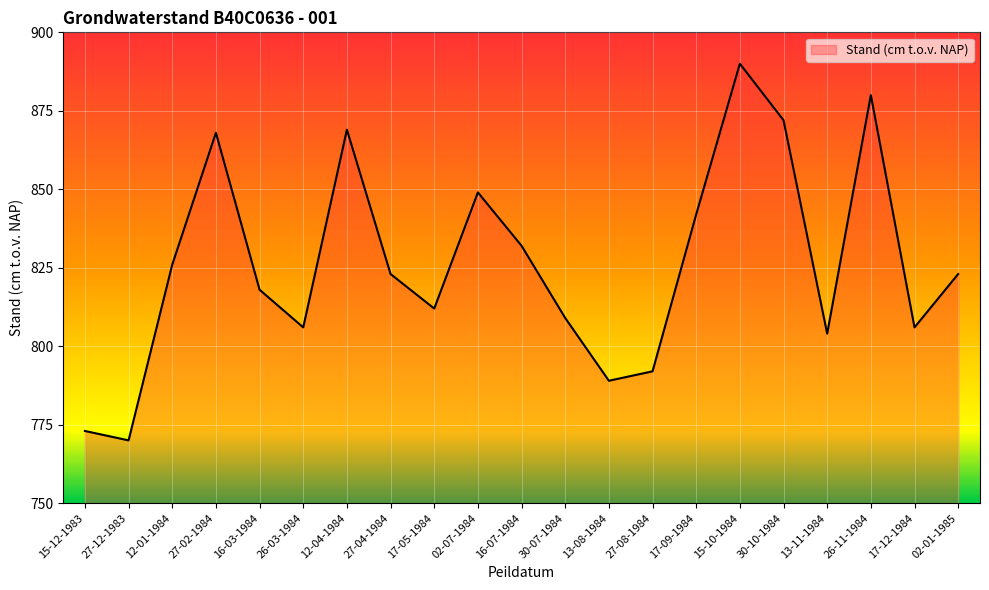

What is the difference between the second highest and second lowest values?

107